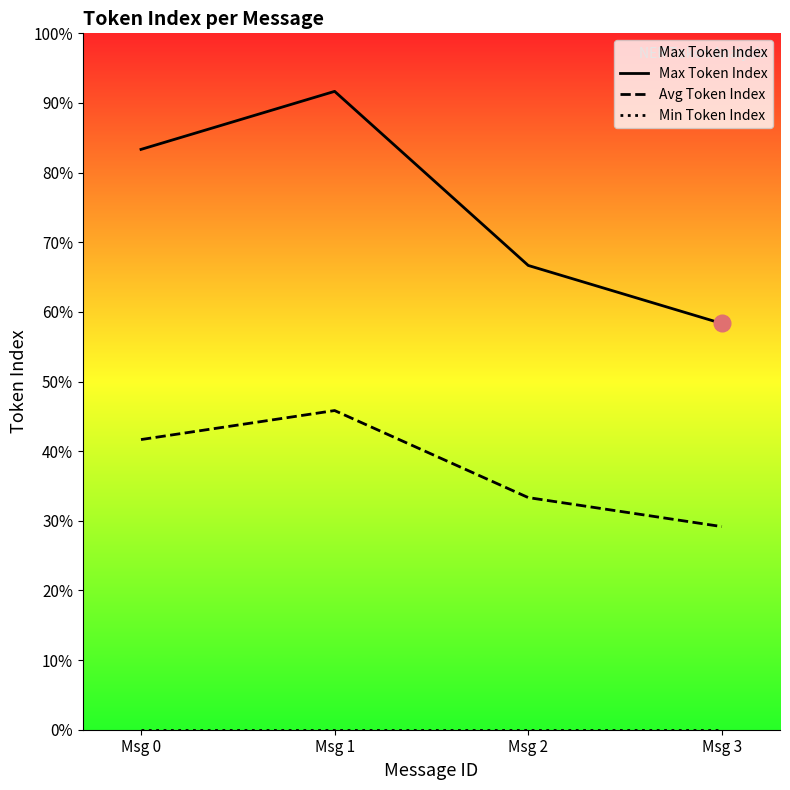

Which series has the largest range (max minus min)?

Max Token Index